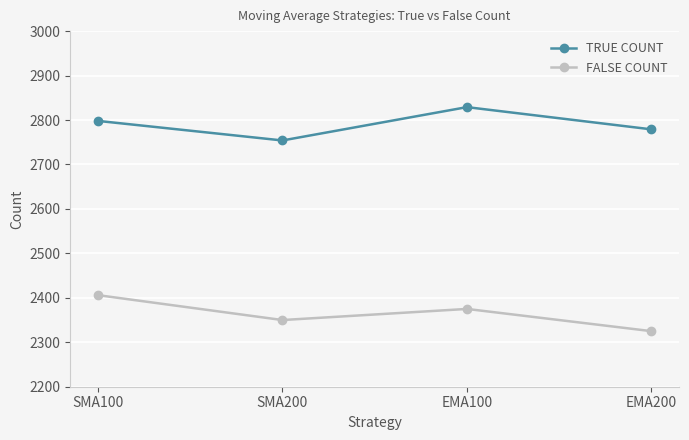

In TRUE COUNT, how many points are lower than both neighbors (excluding endpoints)?

1